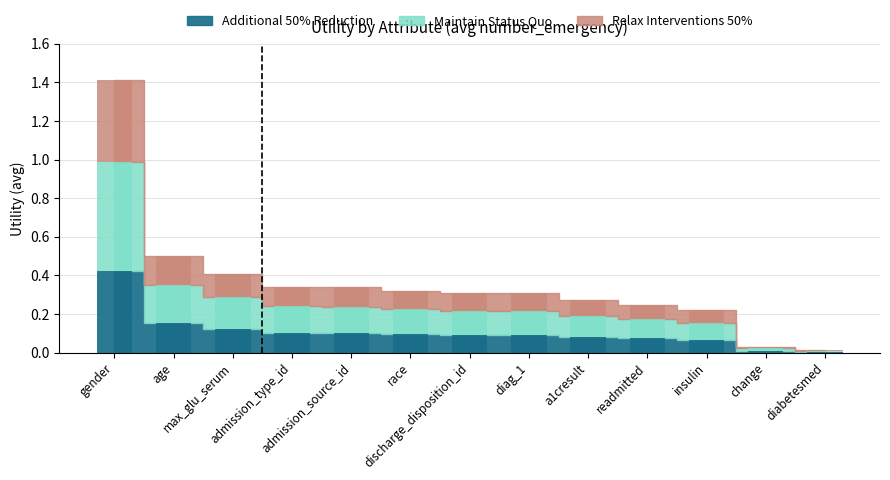

Rank the categories by value from highest to lowest.

gender, age, max_glu_serum, admission_type_id, admission_source_id, race, discharge_disposition_id, diag_1, a1cresult, readmitted, insulin, change, diabetesmed